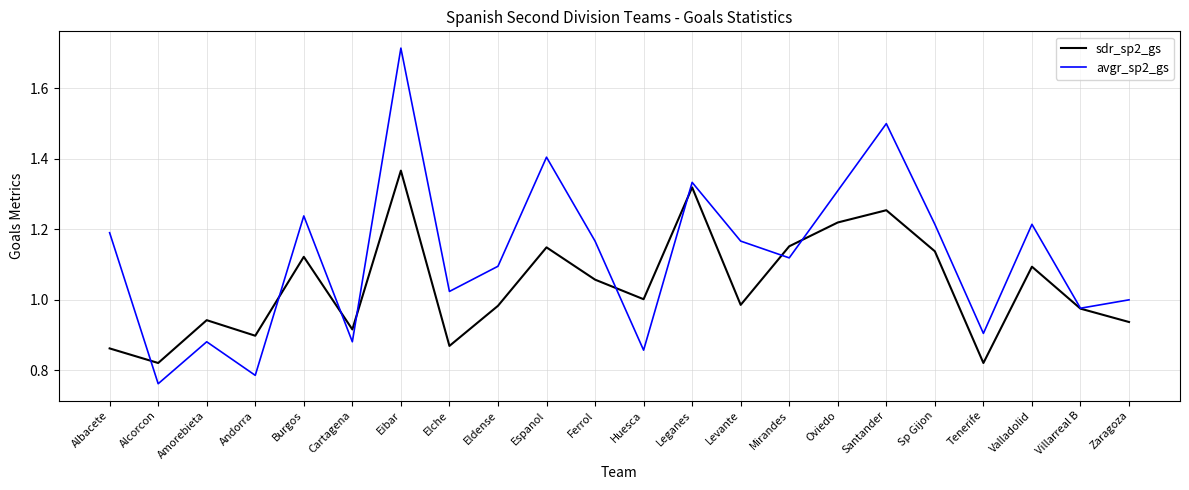

Which category has the highest value in the sdr_sp2_gs series?

Eibar